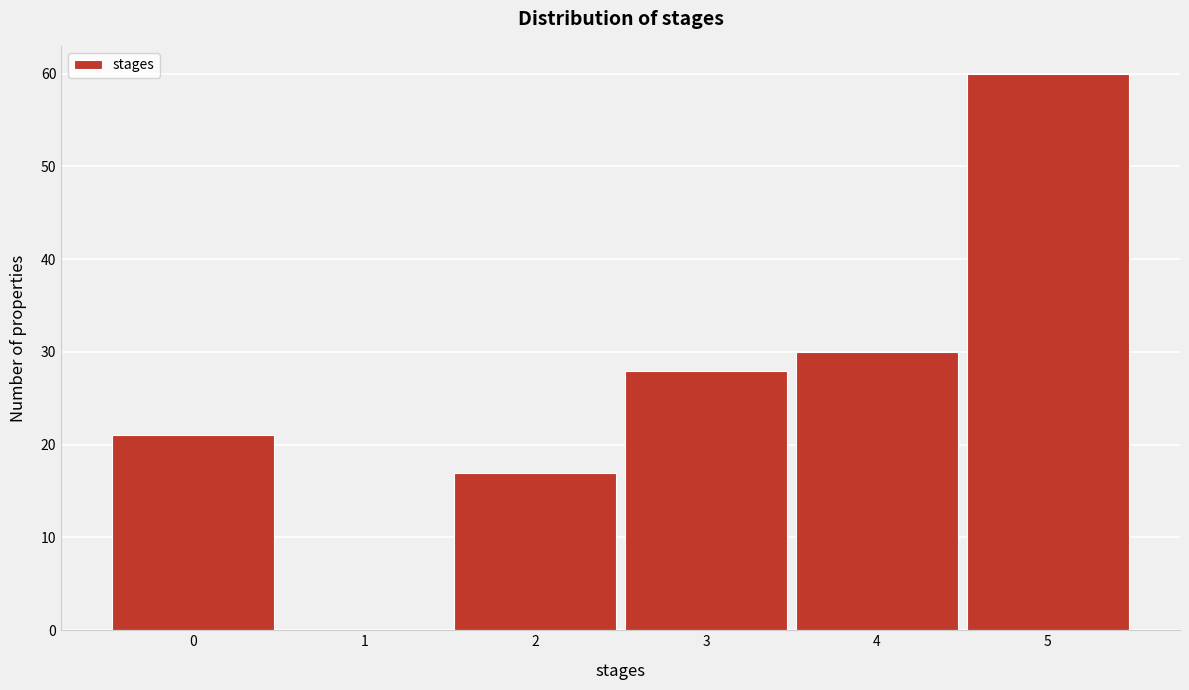

Which range on the x-axis has the tallest bar?

4.5 to 5.5